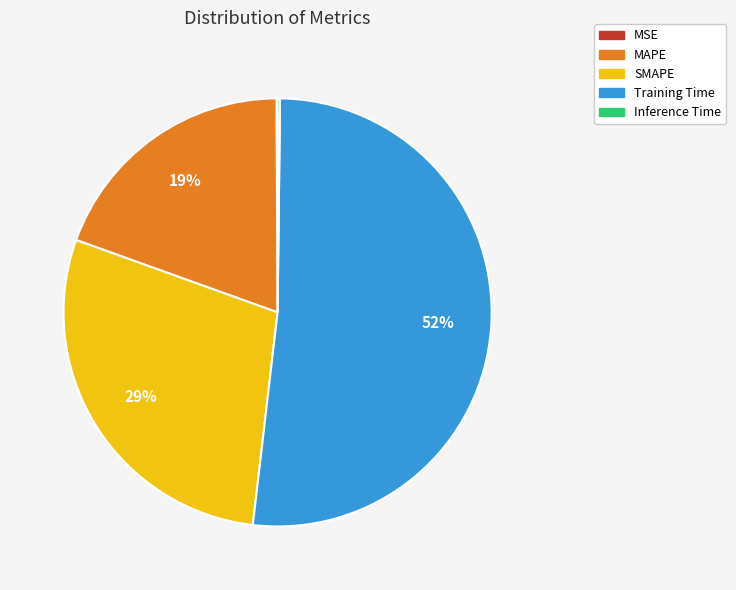

Is it true that MAPE is 19% of the pie?

True